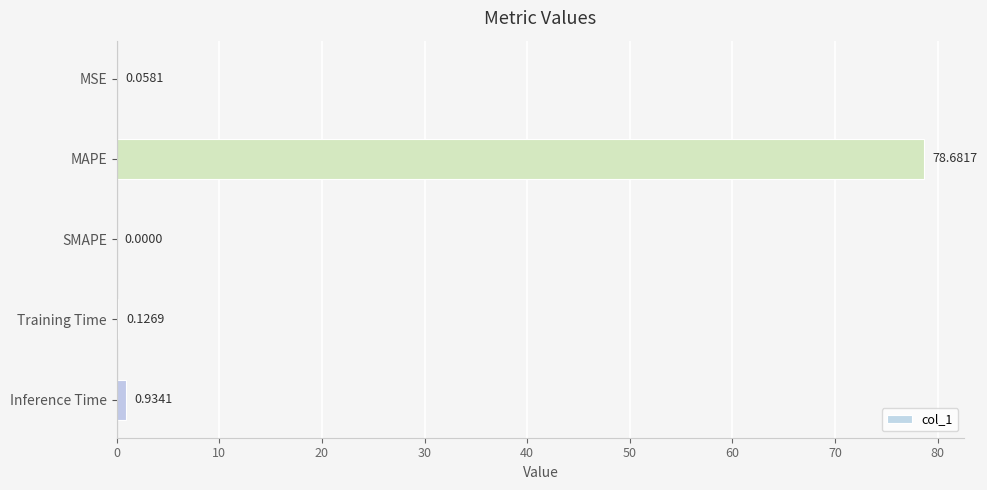

Where is the data nearest to the value 39?

Inference Time